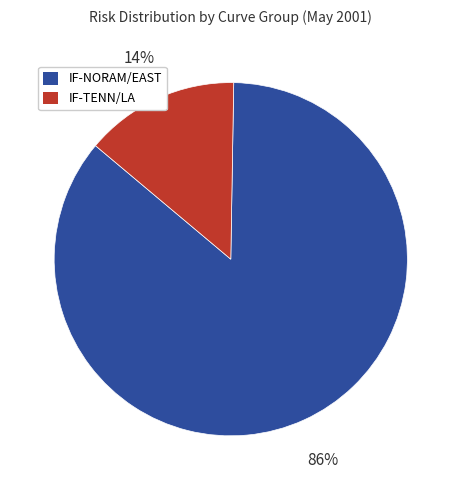

How many slices are in this pie chart?

2